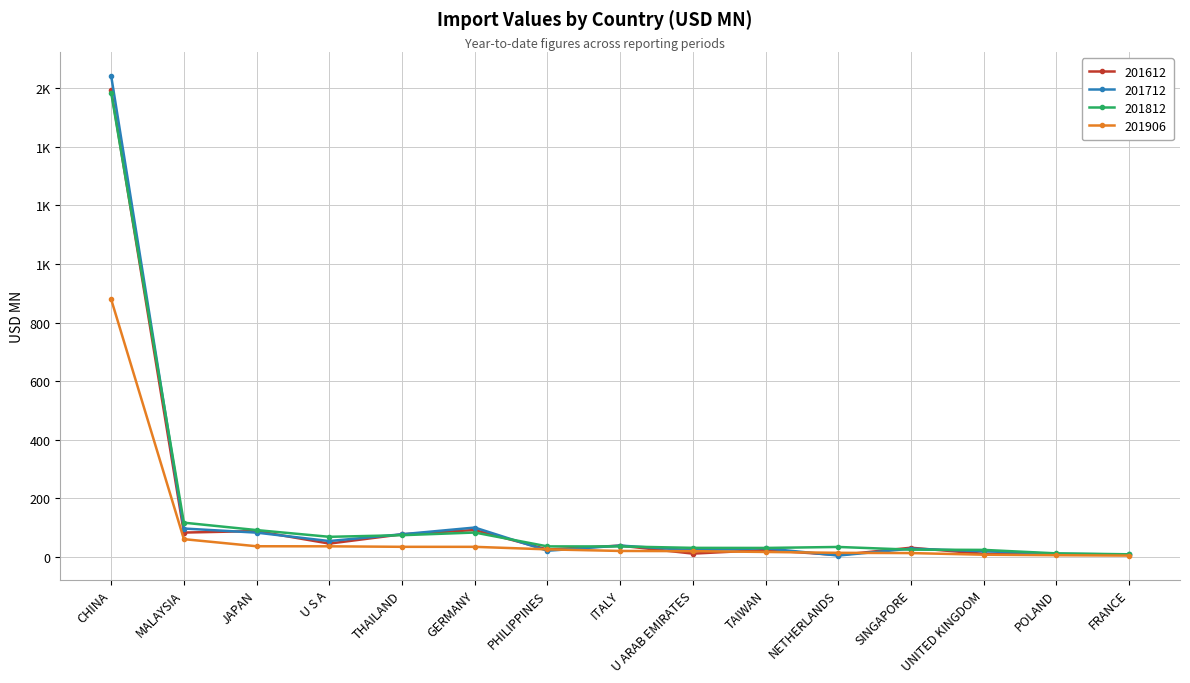

Reading right to left, what are all the values shown in this chart?

201612: FRANCE=8.7	POLAND=9.2	UNITED KINGDOM=11.0	SINGAPORE=31.9	NETHERLANDS=6.7	TAIWAN=24.2	U ARAB EMIRATES=11.8	ITALY=39.1	PHILIPPINES=25.9	GERMANY=92.3	THAILAND=77.7	U S A=46.0	JAPAN=88.8	MALAYSIA=83.6	CHINA=1592.9
201712: FRANCE=8.8	POLAND=11.1	UNITED KINGDOM=19.8	SINGAPORE=28.7	NETHERLANDS=5.2	TAIWAN=30.1	U ARAB EMIRATES=23.1	ITALY=39.3	PHILIPPINES=21.6	GERMANY=100.7	THAILAND=77.8	U S A=54.7	JAPAN=83.4	MALAYSIA=97.4	CHINA=1641.4
201812: FRANCE=9.5	POLAND=12.7	UNITED KINGDOM=24.5	SINGAPORE=25.3	NETHERLANDS=34.5	TAIWAN=31.2	U ARAB EMIRATES=31.4	ITALY=36.3	PHILIPPINES=36.5	GERMANY=83.8	THAILAND=74.6	U S A=69.1	JAPAN=92.1	MALAYSIA=117.3	CHINA=1584.4
201906: FRANCE=5.1	POLAND=6.3	UNITED KINGDOM=8.1	SINGAPORE=13.6	NETHERLANDS=14.5	TAIWAN=17.5	U ARAB EMIRATES=20.2	ITALY=20.9	PHILIPPINES=26.4	GERMANY=34.9	THAILAND=35.0	U S A=36.7	JAPAN=36.9	MALAYSIA=61.1	CHINA=879.3